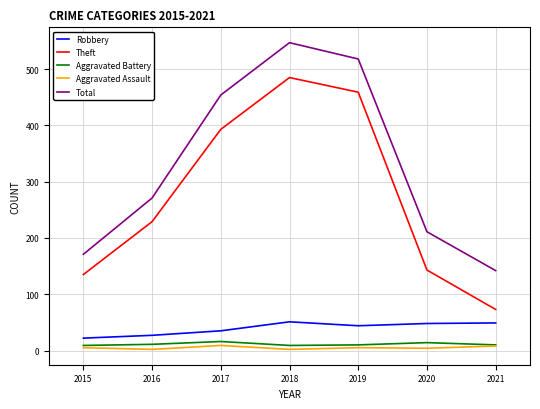

What is the maximum value for Robbery?

51